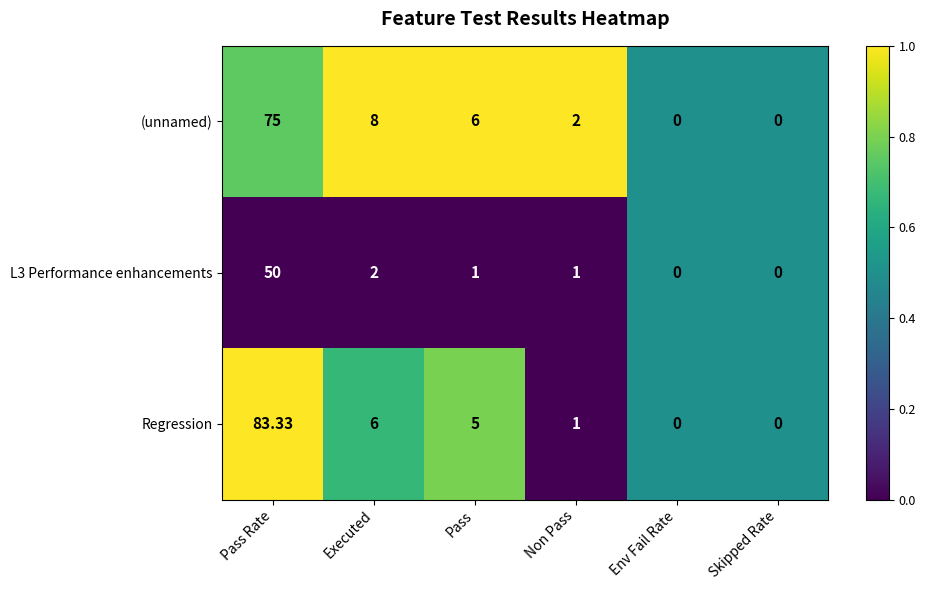

Is the value of (unnamed) at Pass Rate greater than the value of L3 Performance enhancements at Env Fail Rate?

Yes